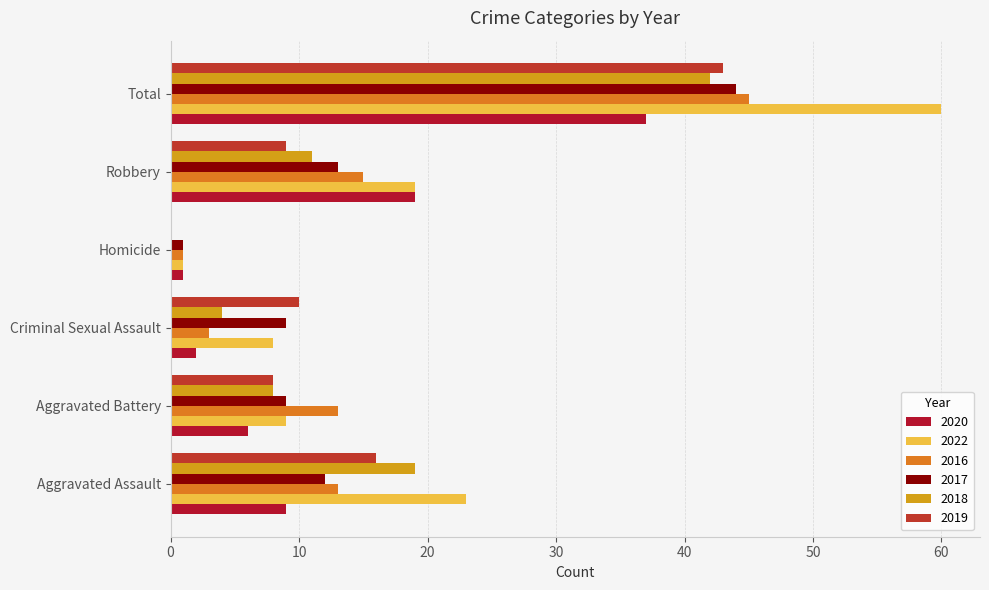

How many series are shown in this chart?

6